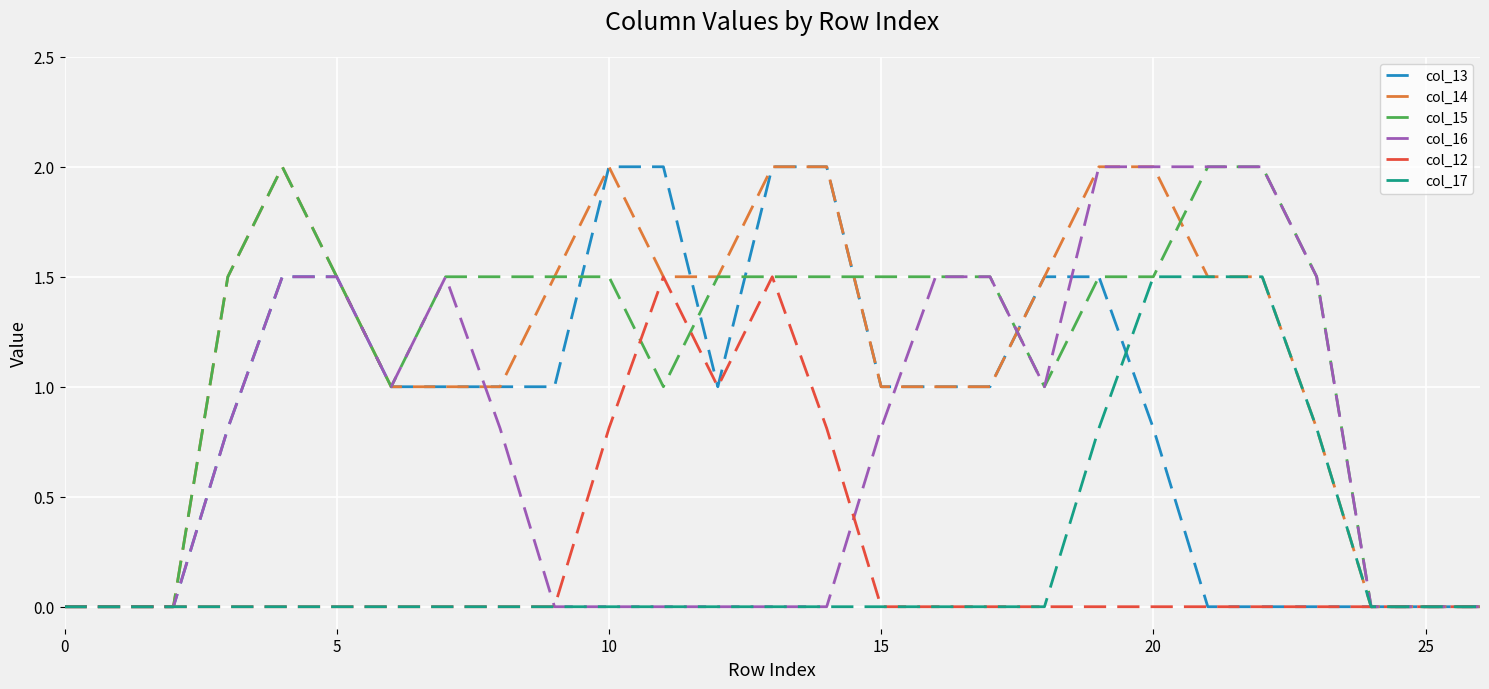

What is the greatest value displayed?

2.0